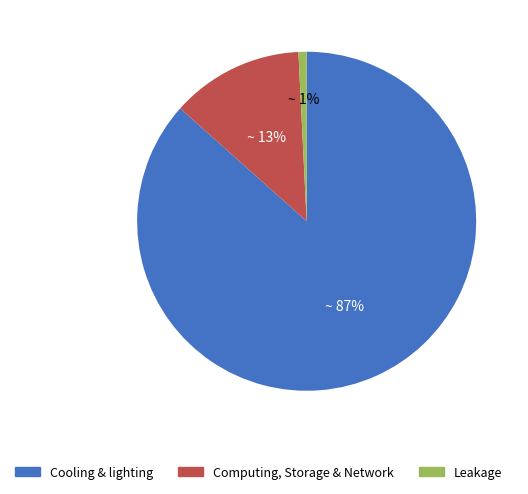

Is there any slice that represents more than half of the pie?

Yes